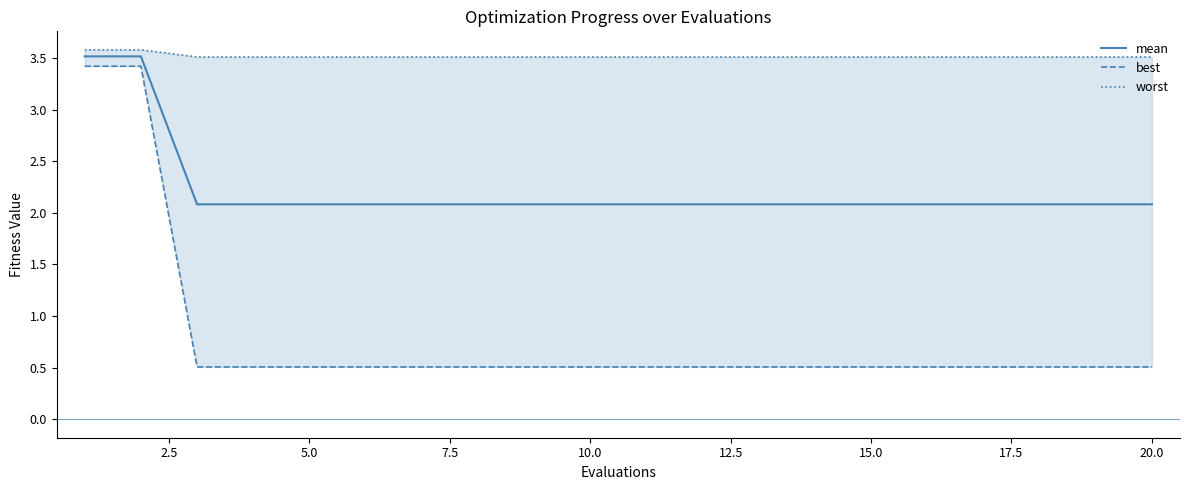

Does the chart display data point markers on the line(s)?

No